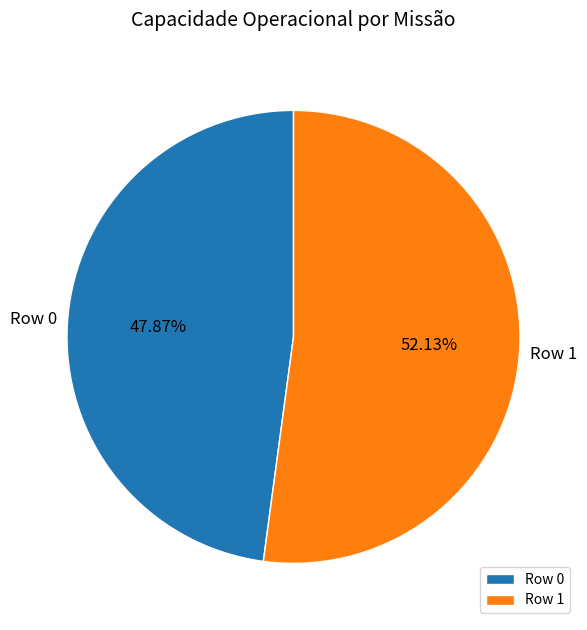

To the nearest percent, what percentage of the pie is Row 1?

52%